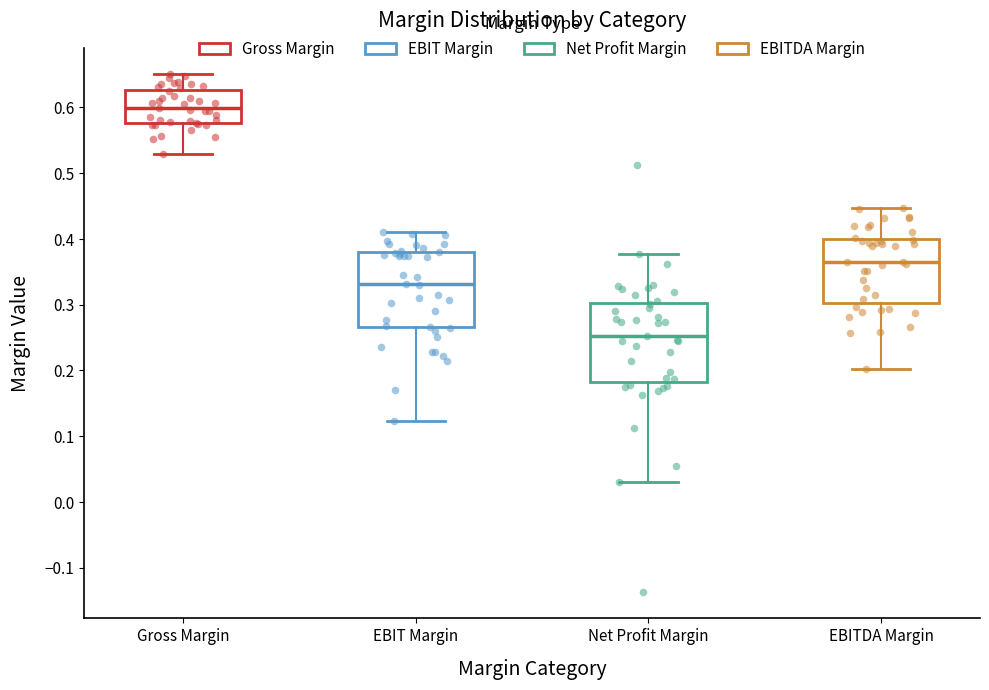

Reading left to right, read every box against the y-axis: the position of its median line, the range the box covers, and the ends of its whiskers. The values are not printed on the chart, so give them approximately, as read against the axis.

Gross Margin: median 0.60, box 0.58 to 0.63, whiskers 0.53 to 0.65
EBIT Margin: median 0.33, box 0.27 to 0.38, whiskers 0.12 to 0.41
Net Profit Margin: median 0.25, box 0.18 to 0.30, whiskers 0.03 to 0.38
EBITDA Margin: median 0.37, box 0.30 to 0.40, whiskers 0.20 to 0.45